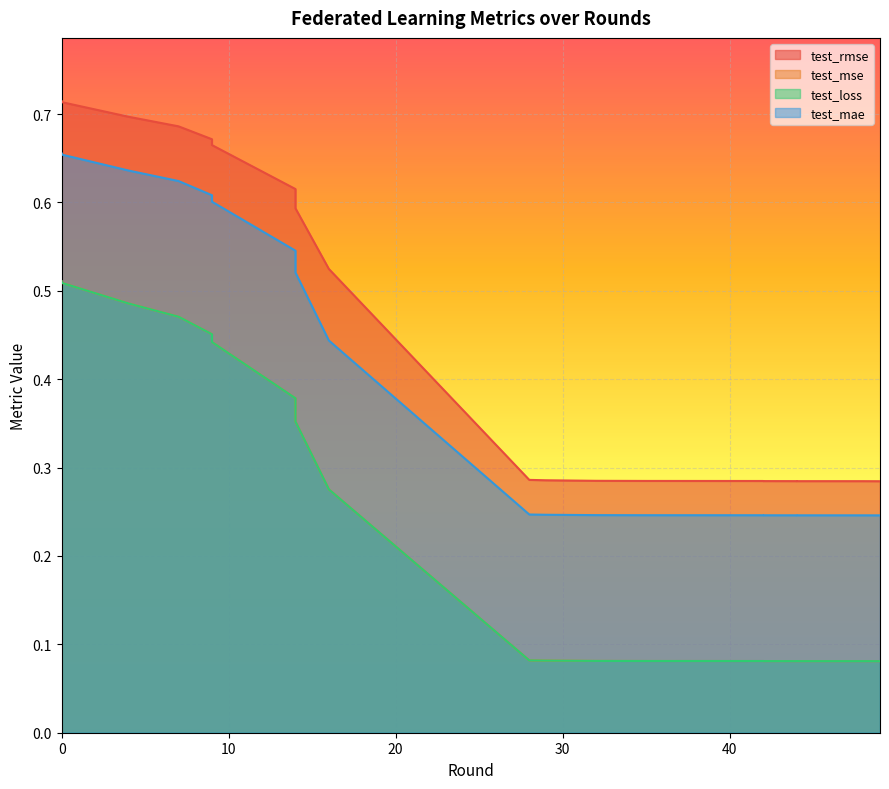

What value does the test_mae series have at 9?

0.6